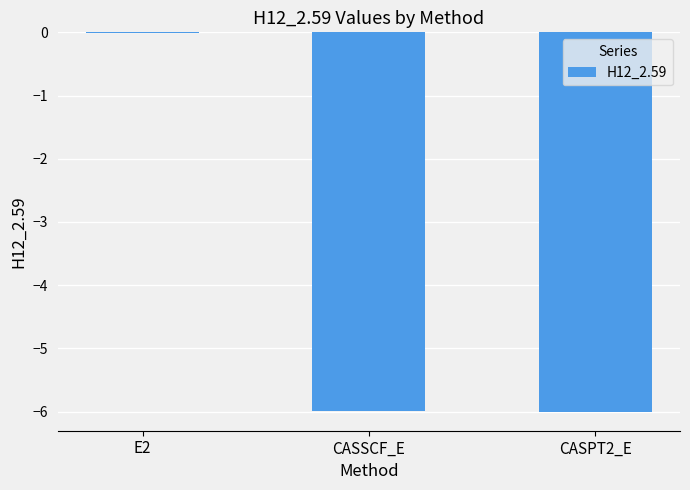

The value at CASSCF_E is -9.3. True or false?

False